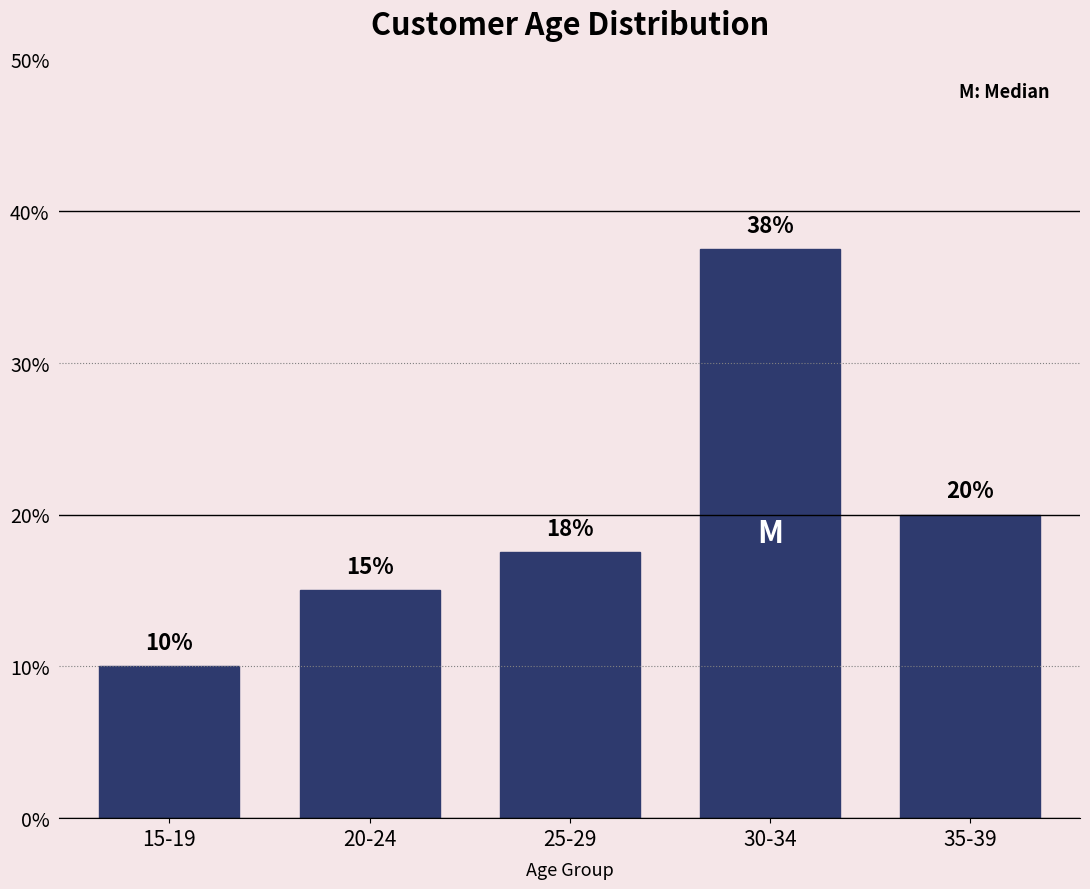

Which category has the lowest value across all series?

15-19